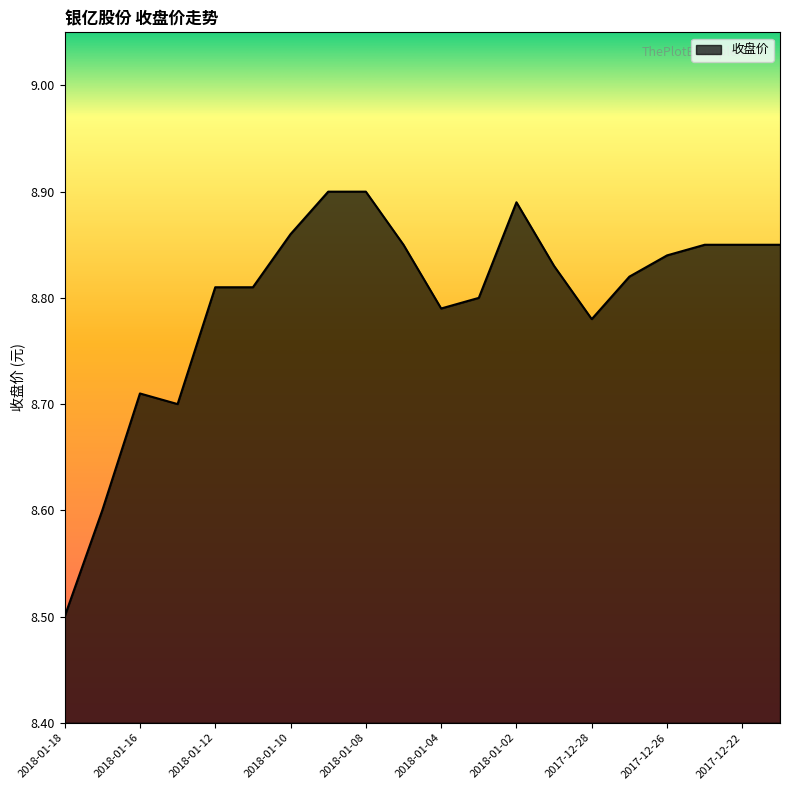

What is the minimum value shown in the chart?

8.5